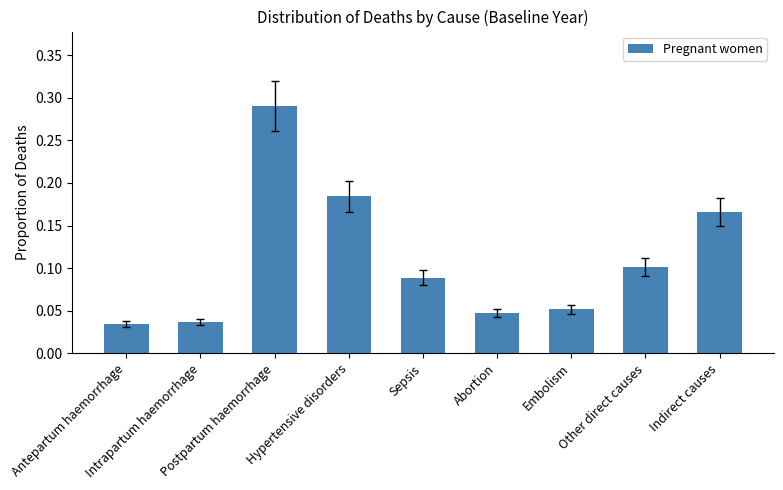

How many values are between 0 and 1?

9